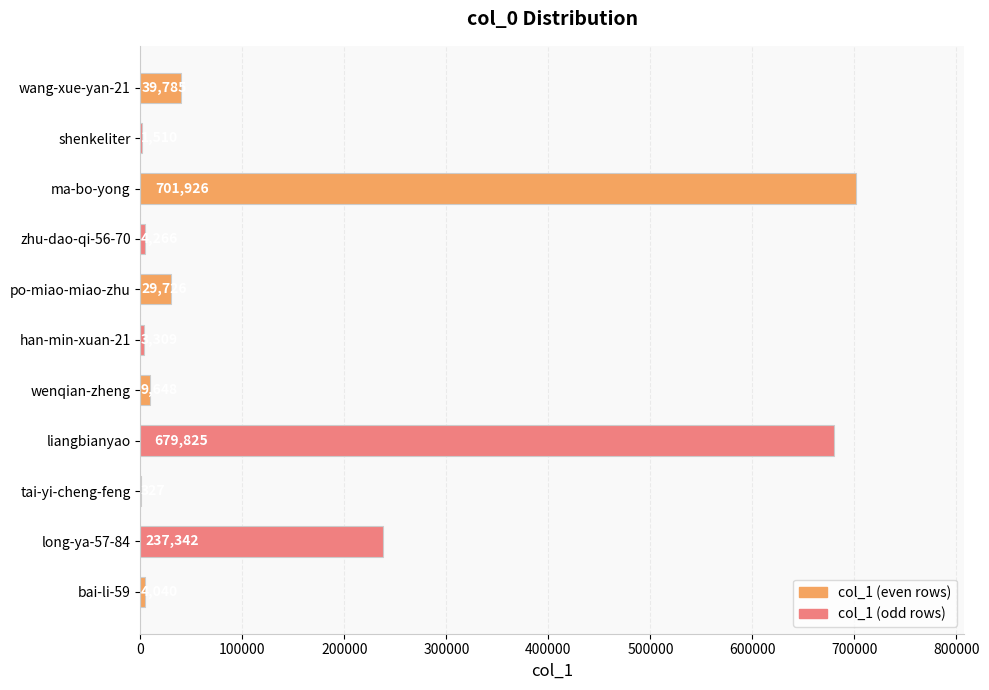

Are the bars grouped side by side (vs. stacked)?

No